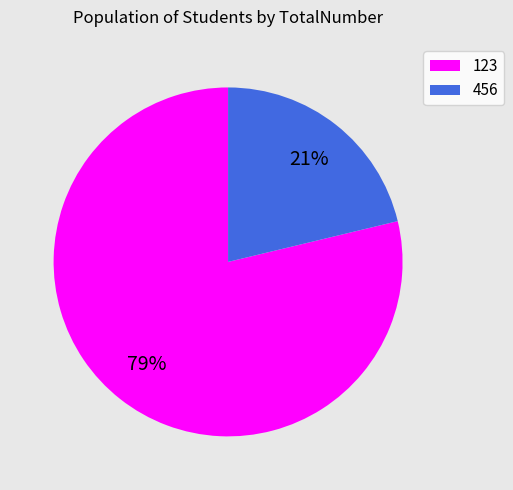

What is the smallest slice in the pie chart?

456